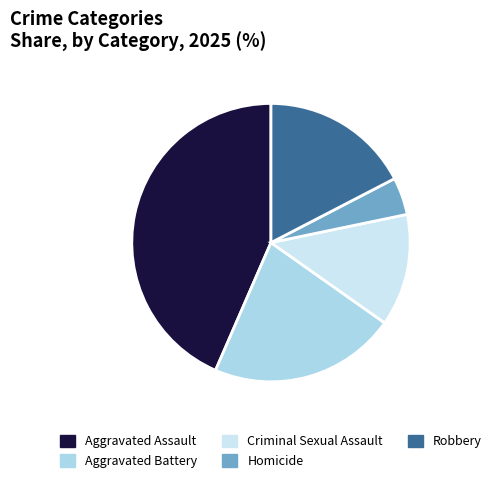

Approximately how many times larger is the value at Robbery compared to Homicide?

4.0